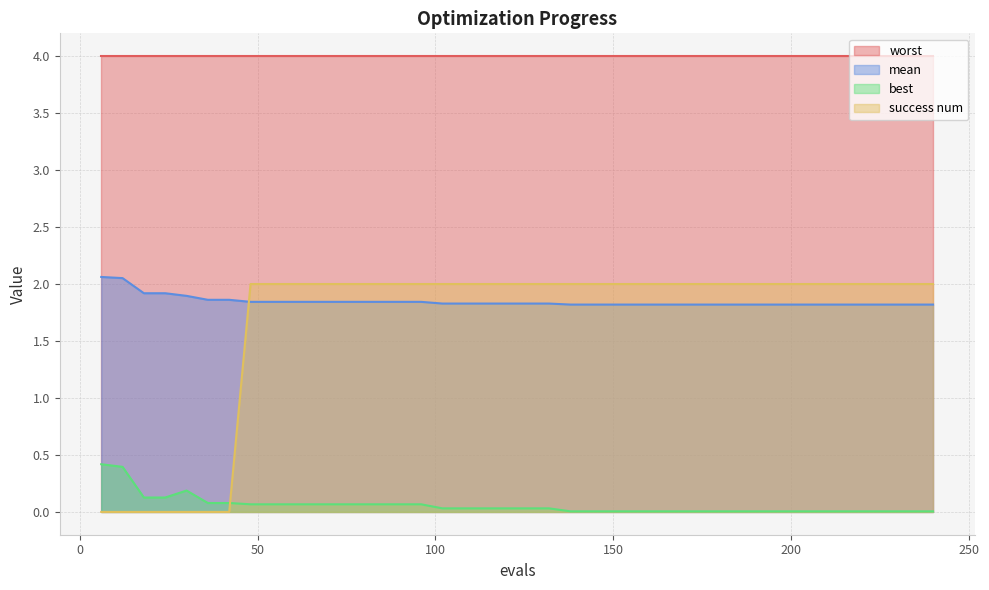

What is the maximum value for success num?

2.0